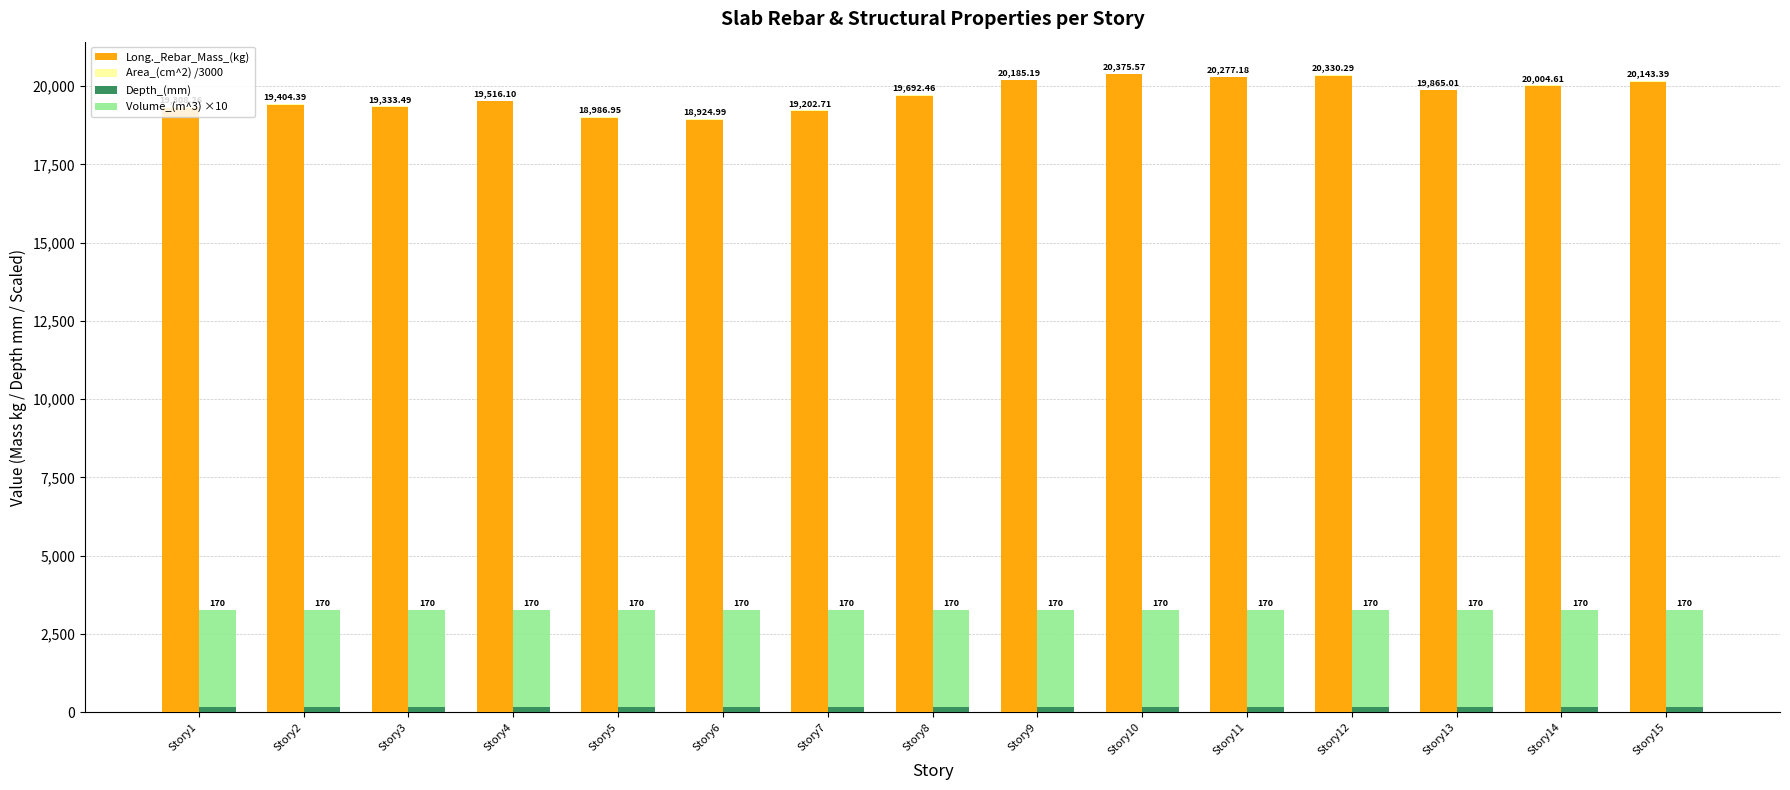

Rank the categories by Volume_(m^3) ×10 value from lowest to highest.

Story1, Story2, Story3, Story4, Story5, Story6, Story7, Story8, Story9, Story10, Story11, Story12, Story13, Story14, Story15